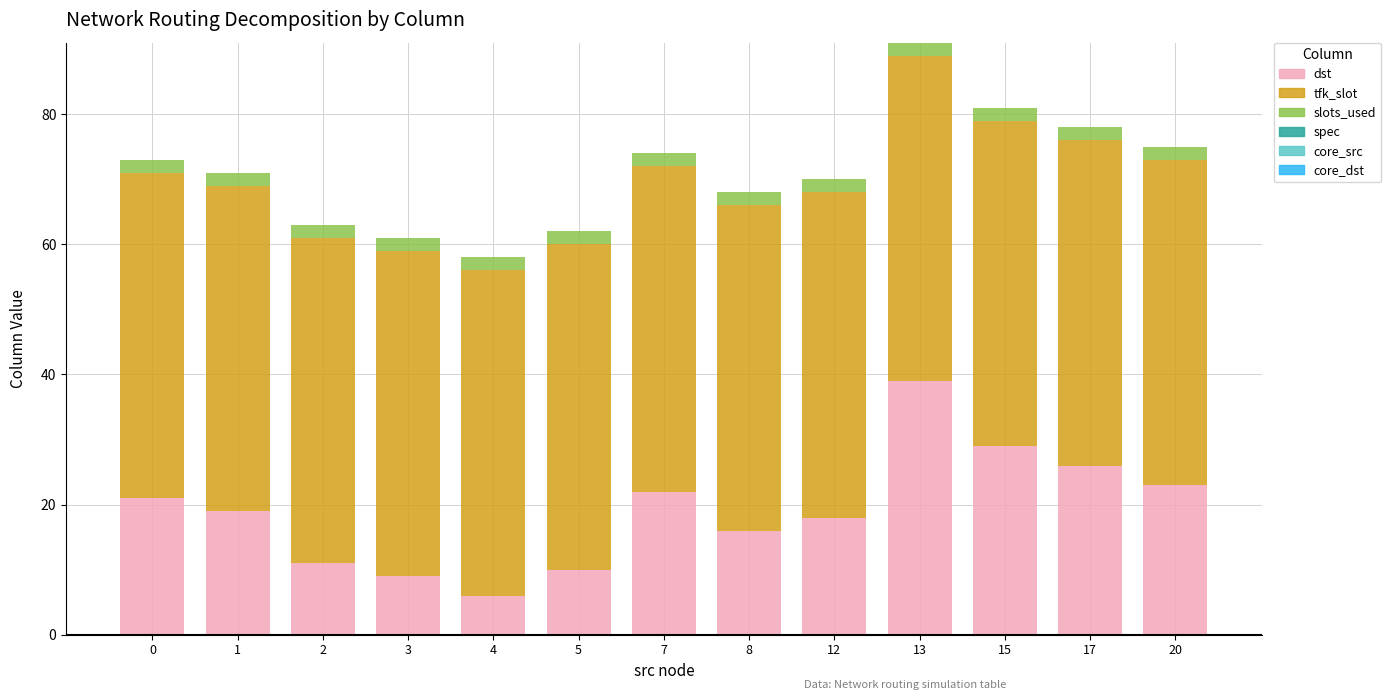

At which category is the sum across all series the highest?

13